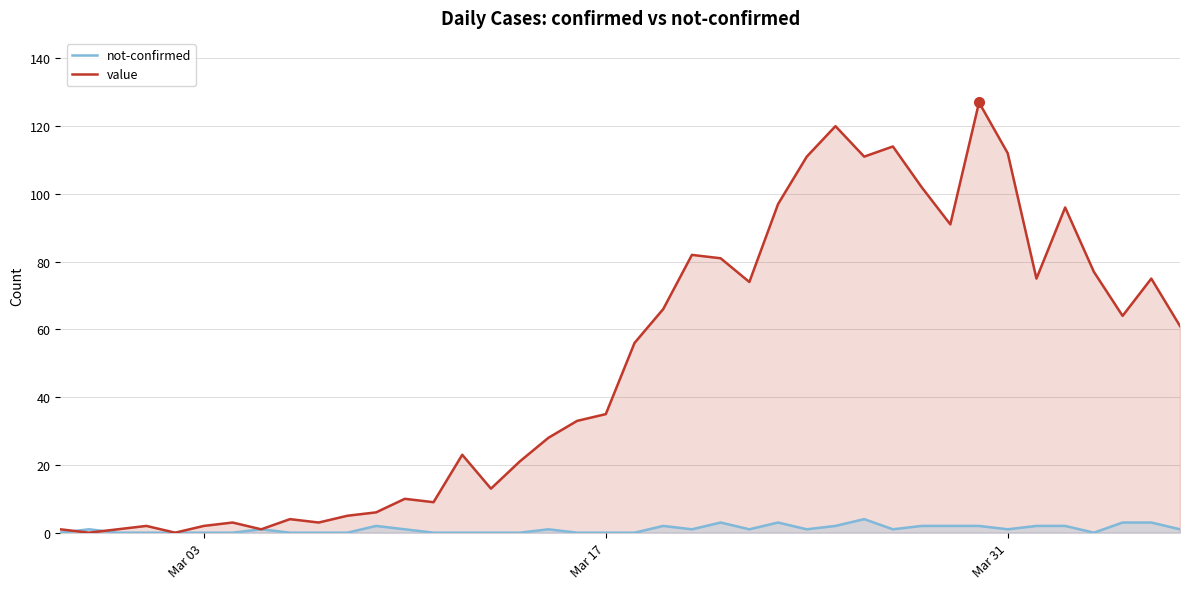

What is the greatest value displayed?

127